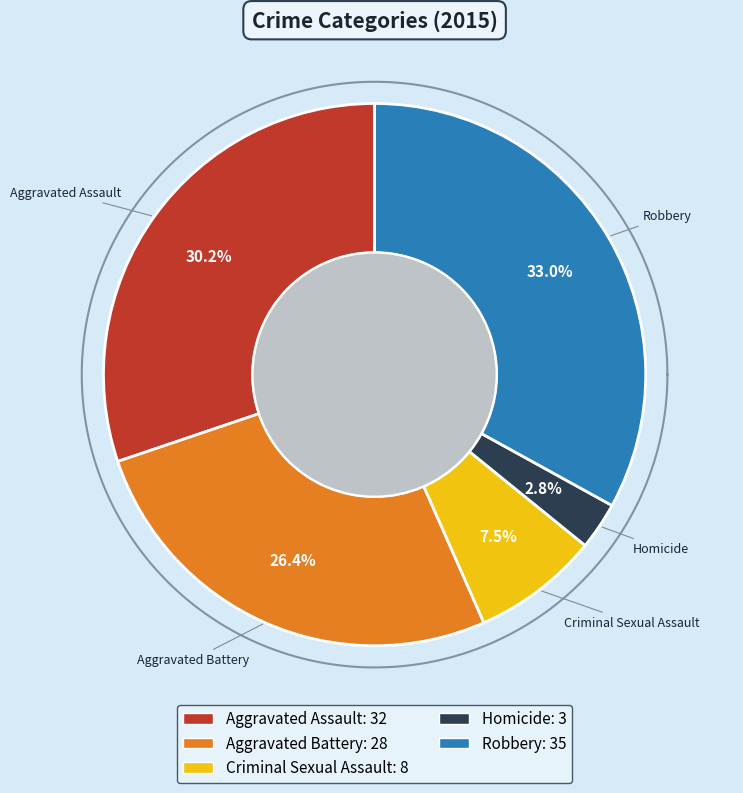

What is the largest slice in the pie chart?

Robbery